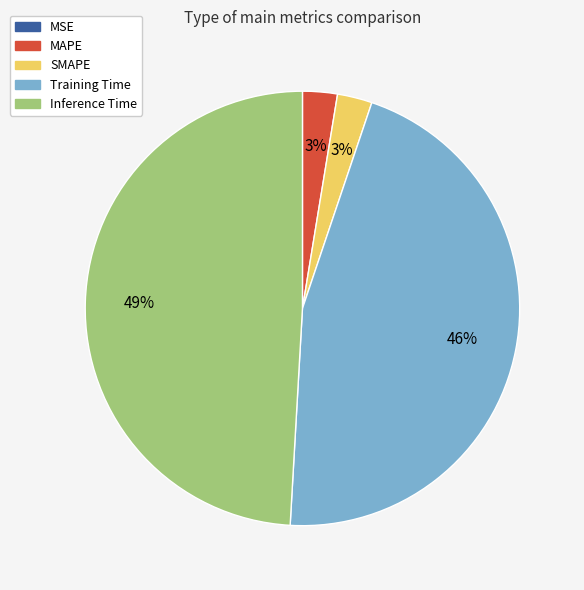

Is there a majority slice in this chart?

No